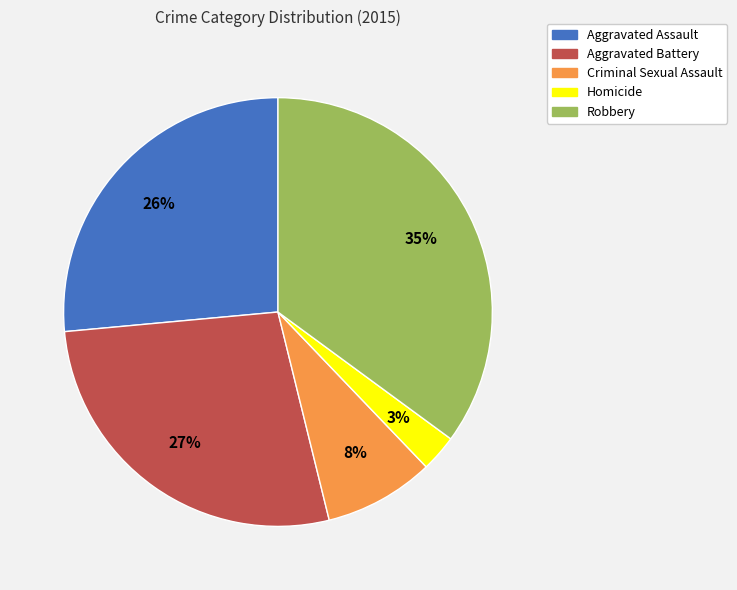

To the nearest percent, what is the difference between the largest and smallest slice percentages?

32%